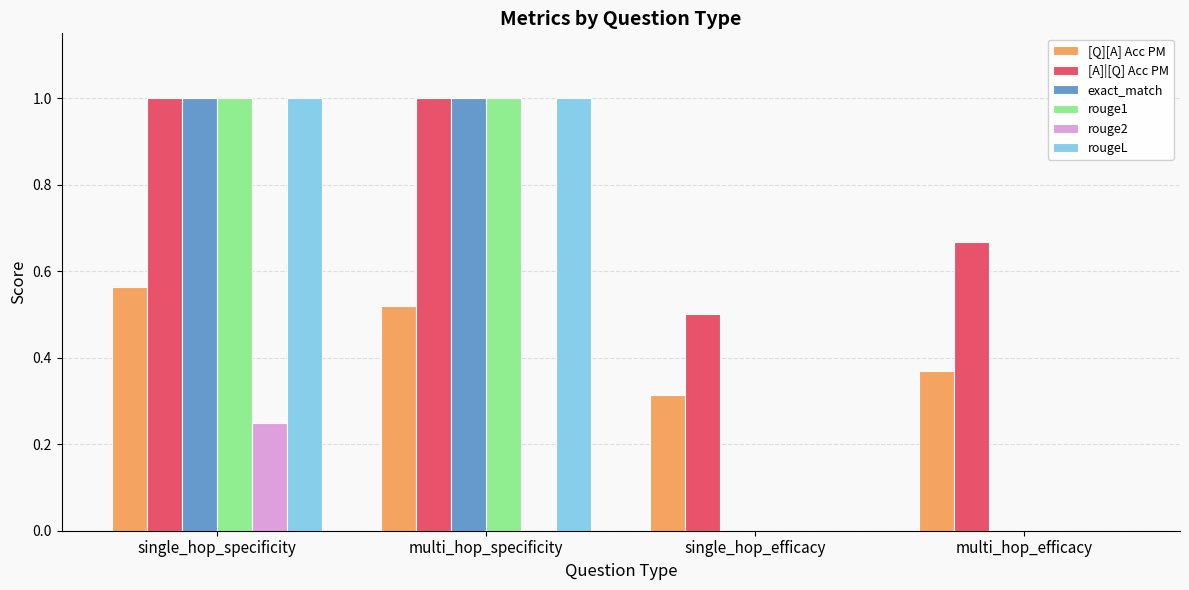

How many data points does each series have?

4